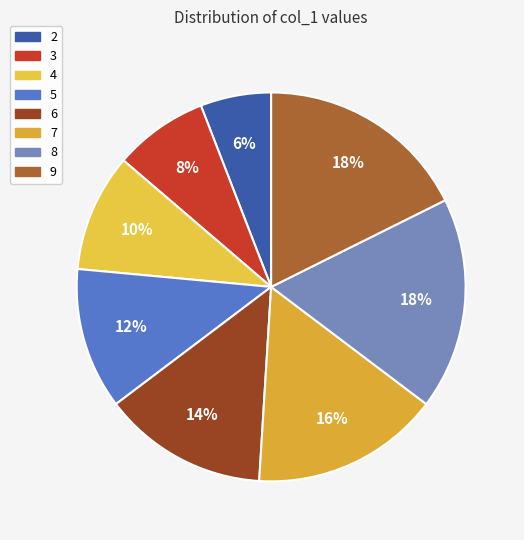

To the nearest percent, what is the difference between the largest and smallest slice percentages?

12%